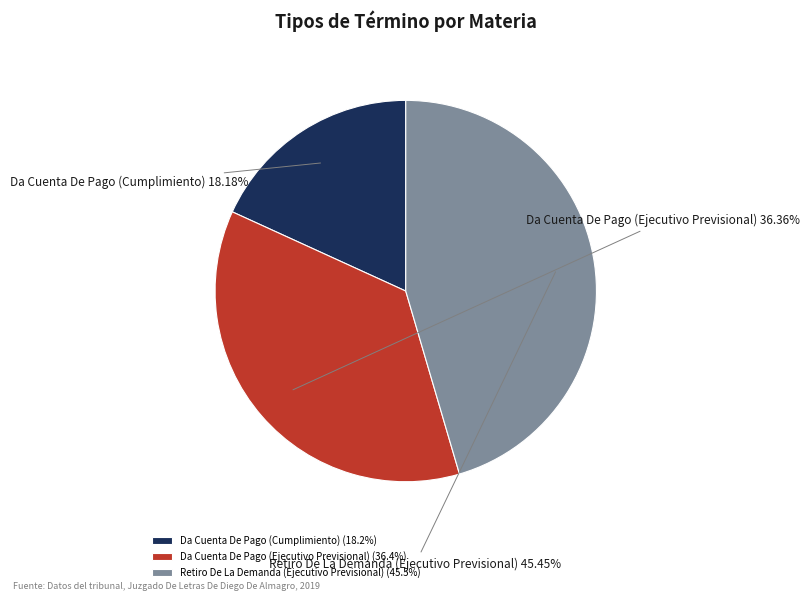

Which category has the smallest portion of the pie?

Da Cuenta De Pago (Cumplimiento)